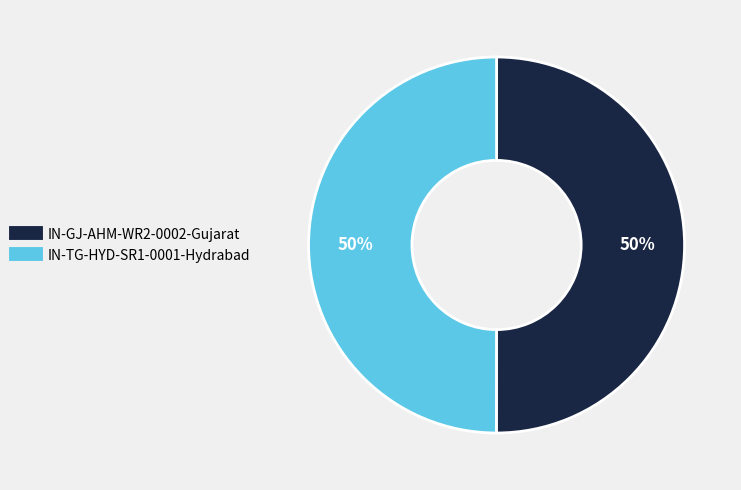

True or false: IN-GJ-AHM-WR2-0002-Gujarat accounts for 50% of the total.

True